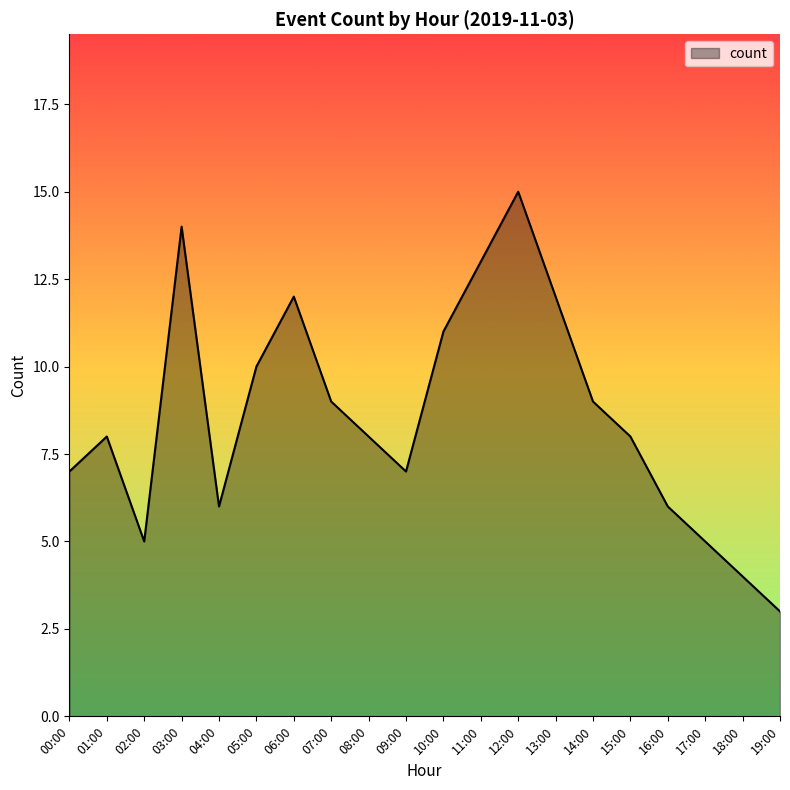

Between 19:00 and 00:00, which is larger?

00:00